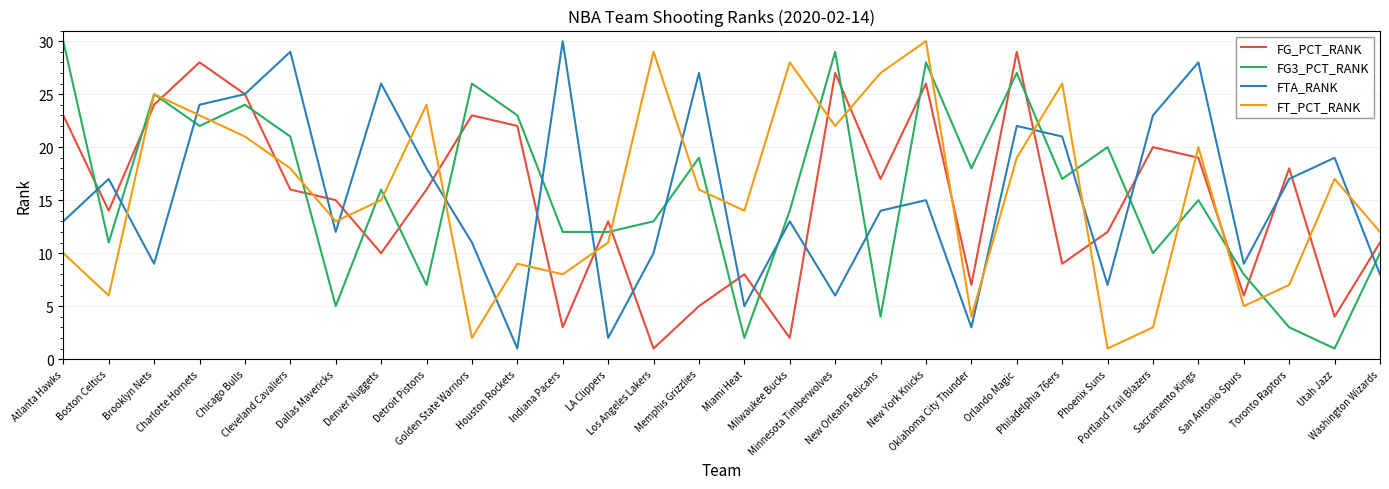

How many interior local peaks does the FG_PCT_RANK series have?

9